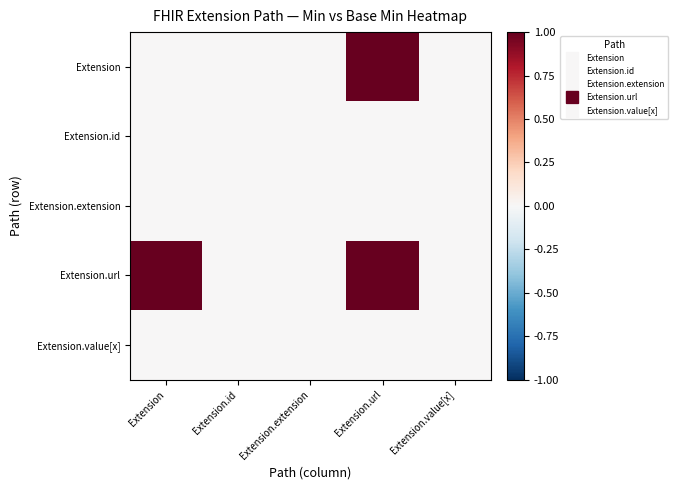

What is the greatest value displayed?

1